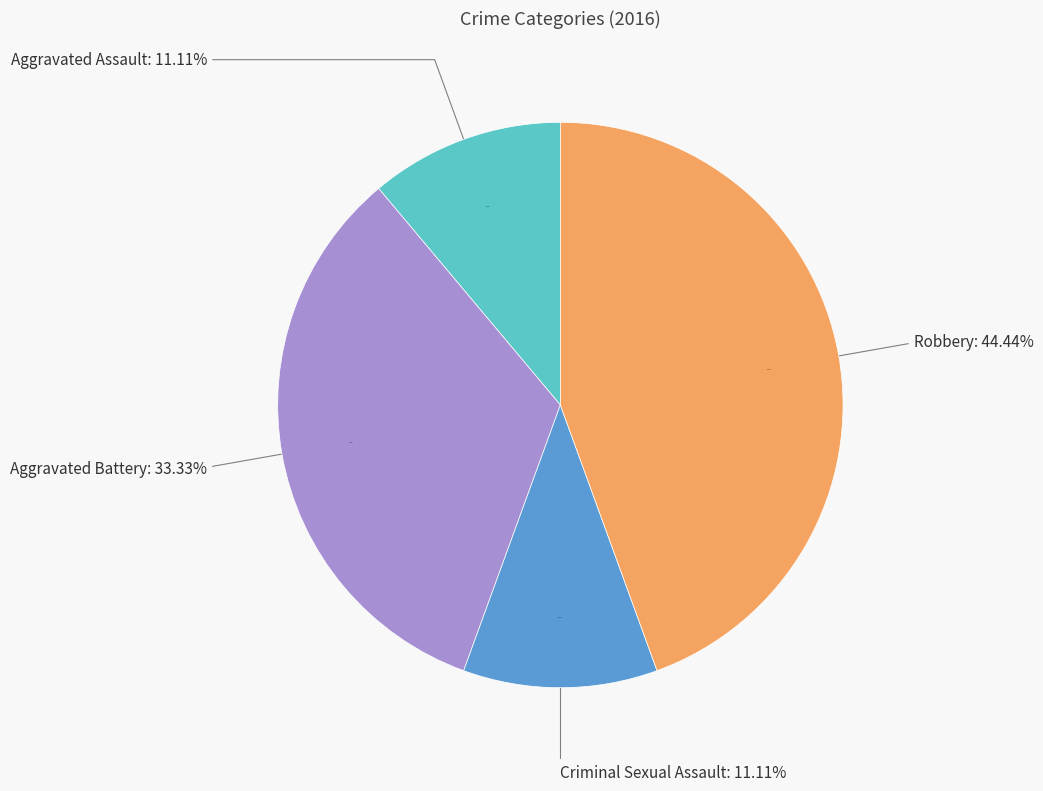

How many slices are in this pie chart?

4